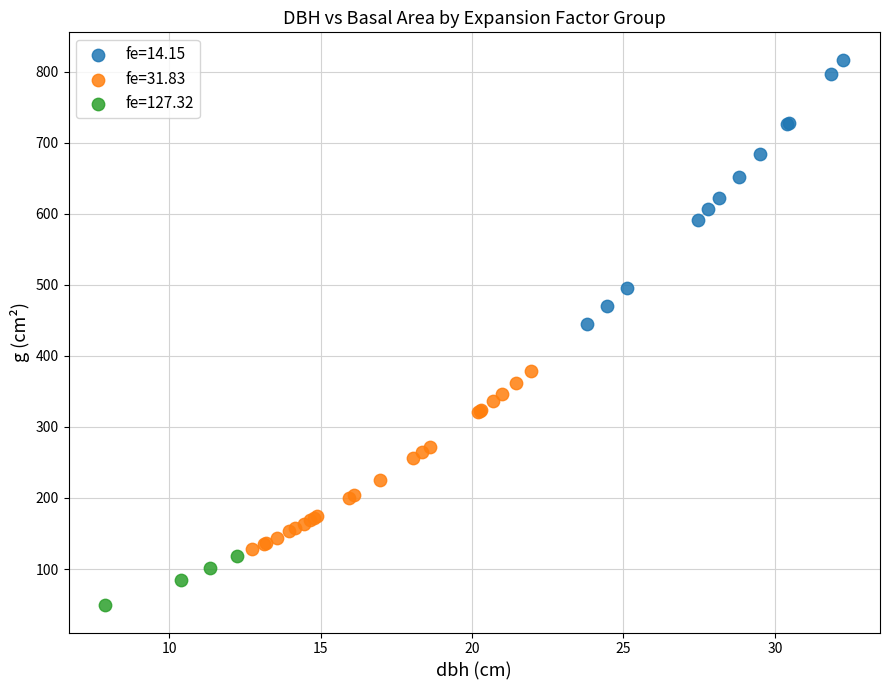

Which series contains the highest Y value?

fe=14.15